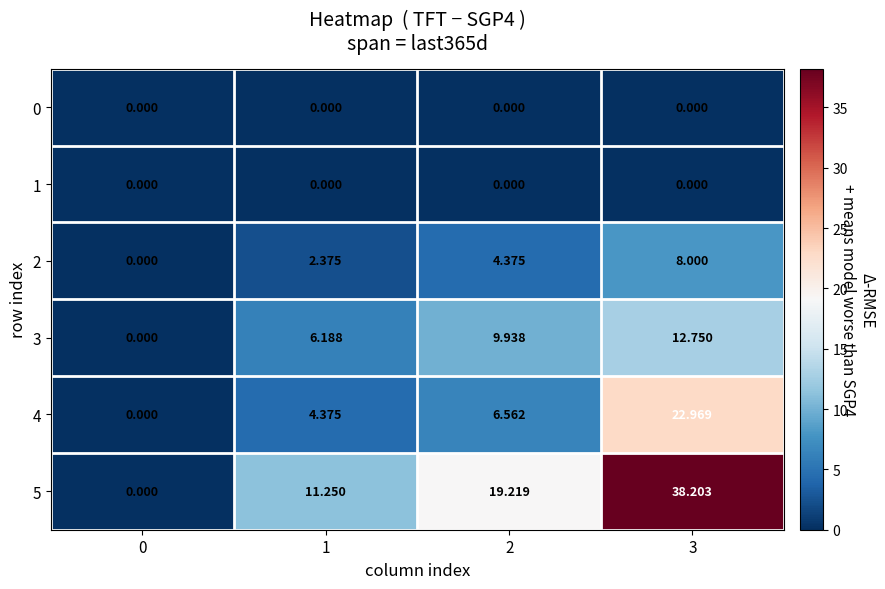

Is the value of 5 at 2 greater than the value of 3 at 2?

Yes